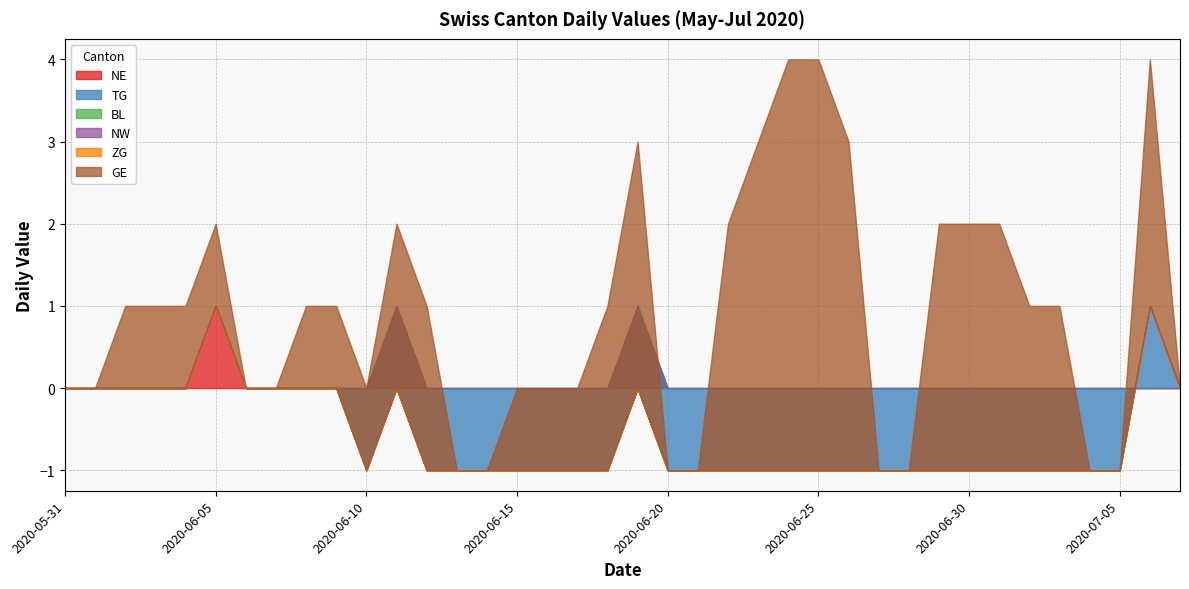

What is the label of the 34th point from the left?

2020-07-03